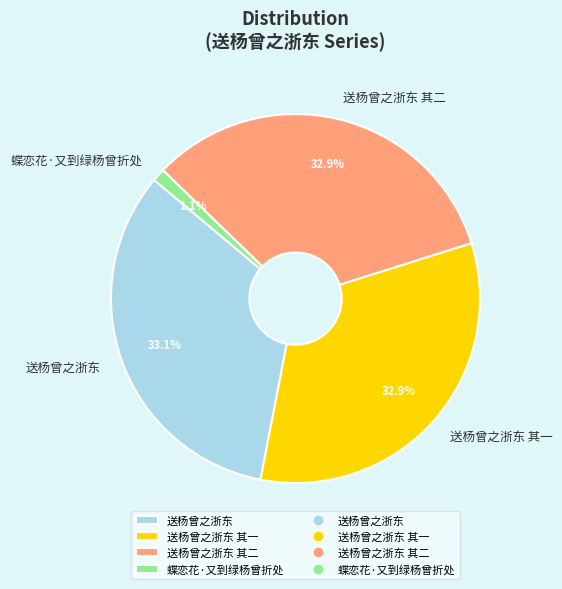

Does 送杨曾之浙东 其二 represent more than half of the total?

No